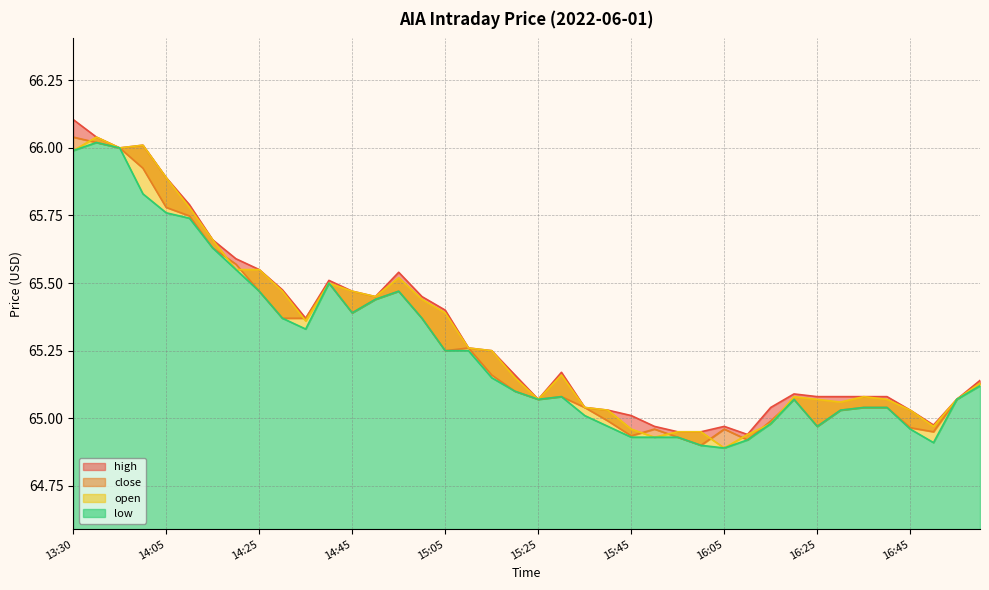

Which series has the largest total across all categories?

high